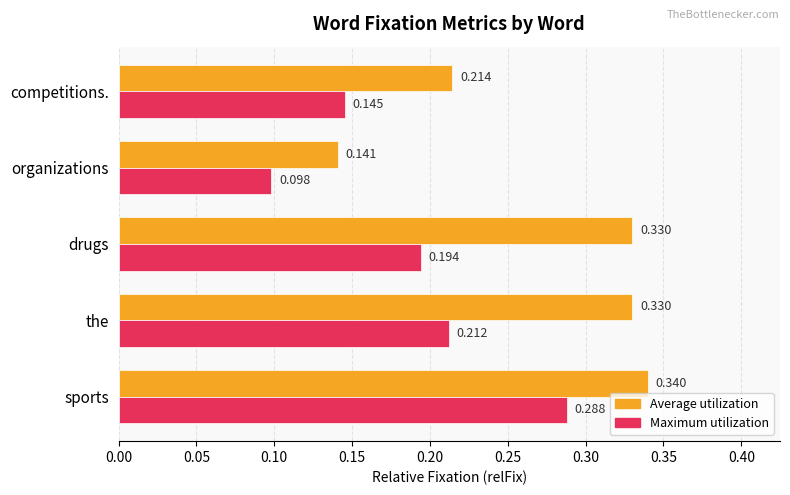

Which series has the largest range (max minus min)?

Average utilization